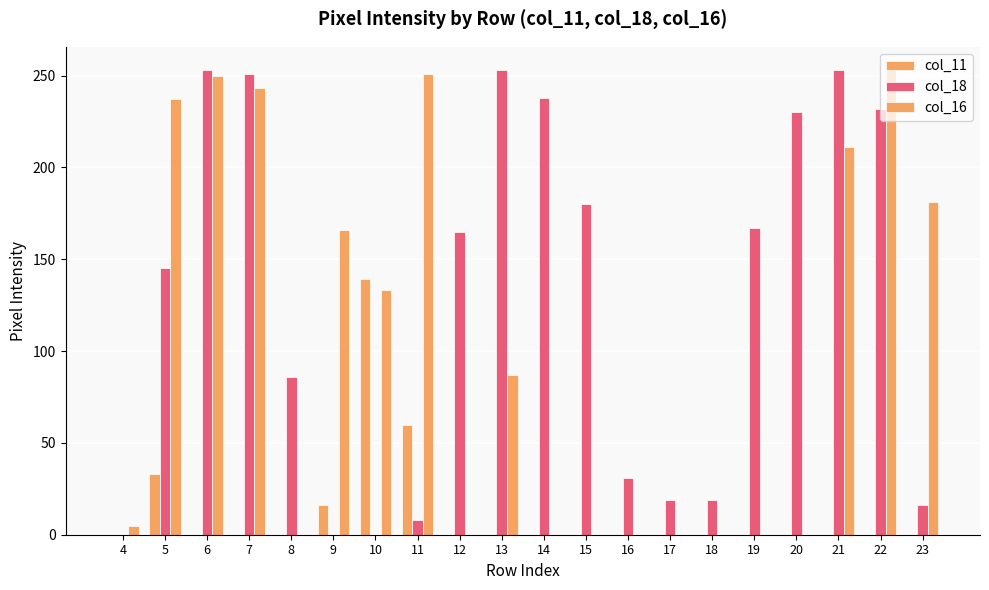

Count the number of data series in this chart.

3